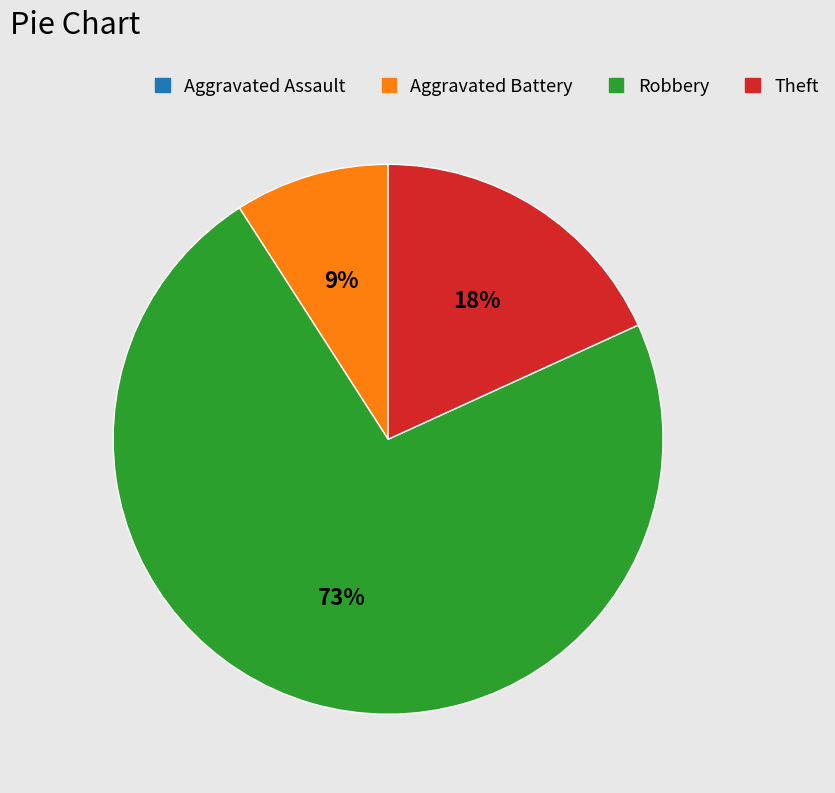

What is the largest slice in the pie chart?

Robbery